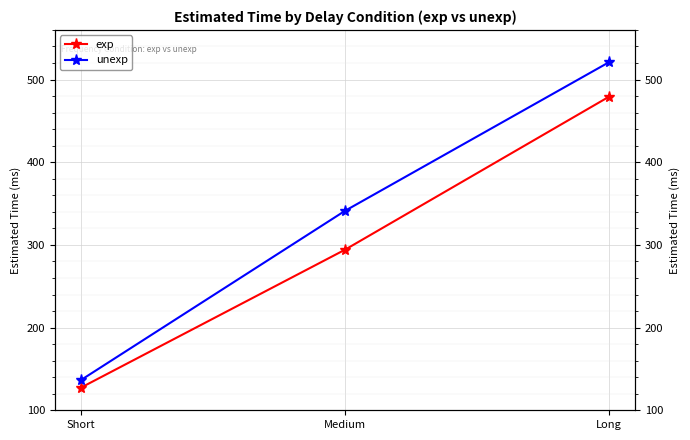

What are all the series names shown in the legend?

exp, unexp